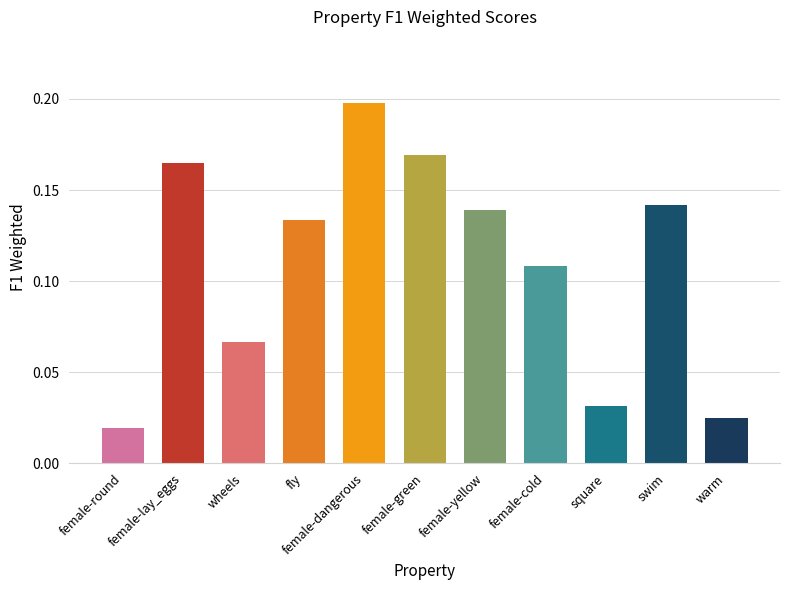

Count the values in the range 0 to 1.

11